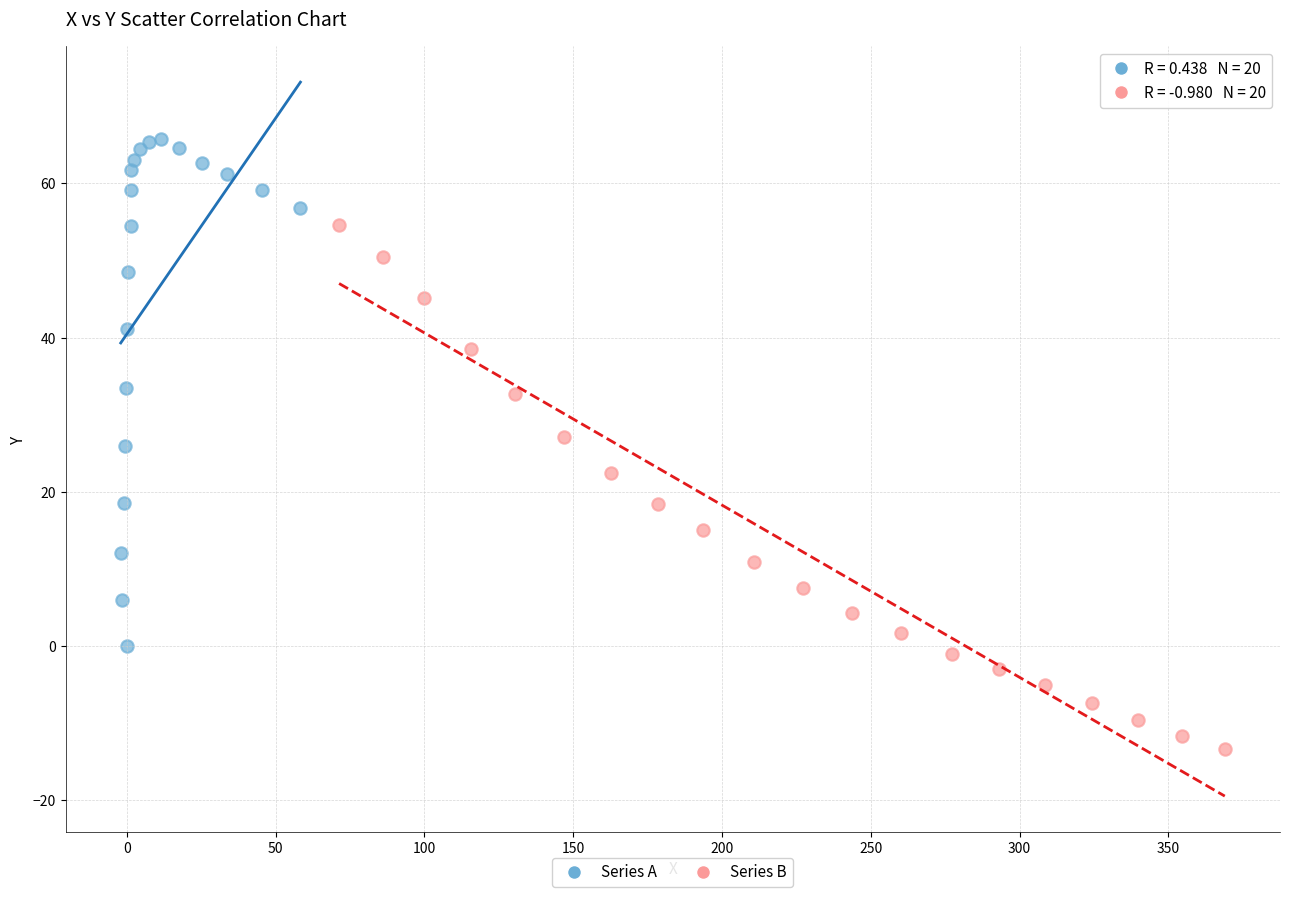

What are all the series names shown in the legend?

Series A, Series B